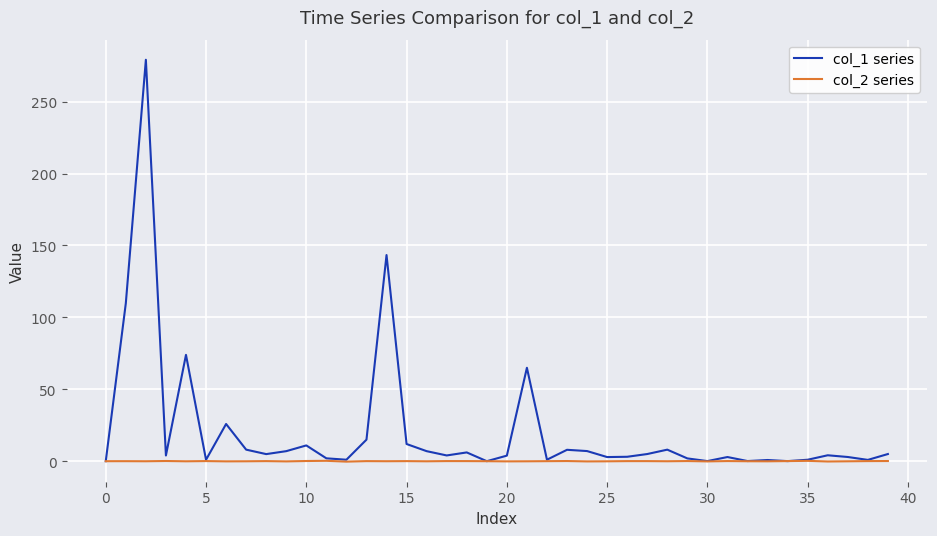

Which series has the largest total across all categories?

col_1 series